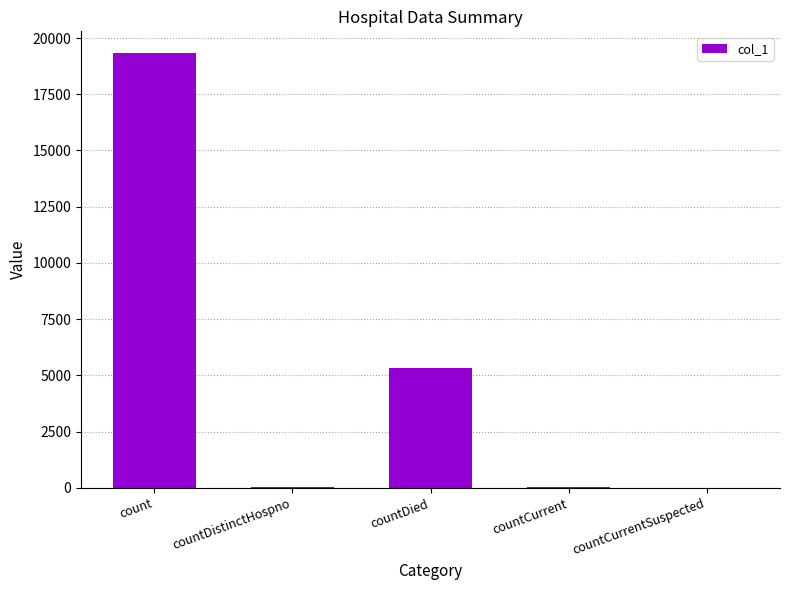

Which label corresponds to the largest value in the chart?

count